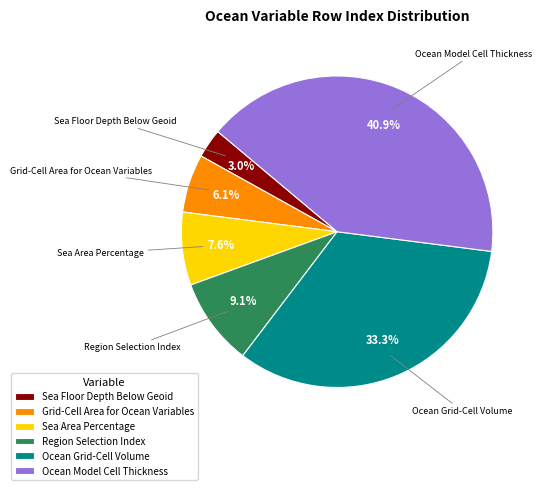

Between Sea Floor Depth Below Geoid and Ocean Grid-Cell Volume, which is larger?

Ocean Grid-Cell Volume